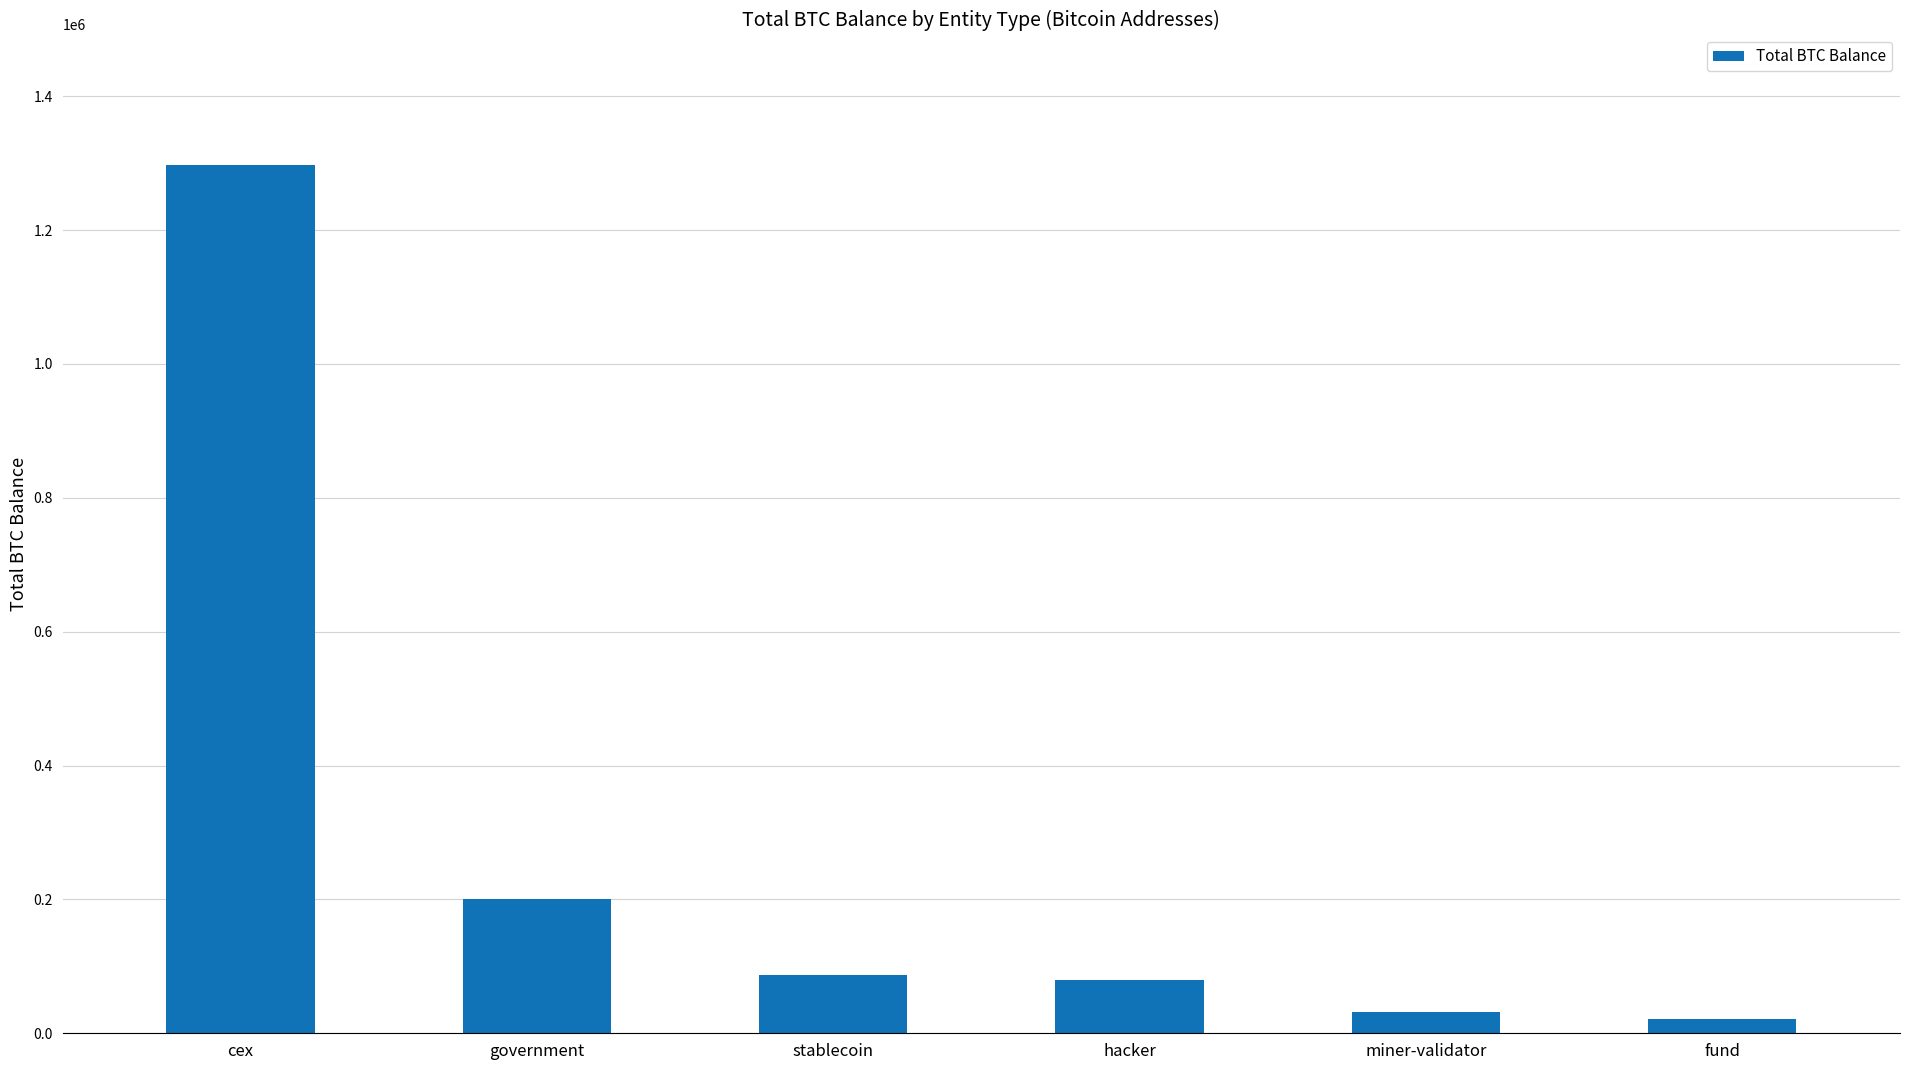

What is the value of the 3rd bar from the left?

86335.5